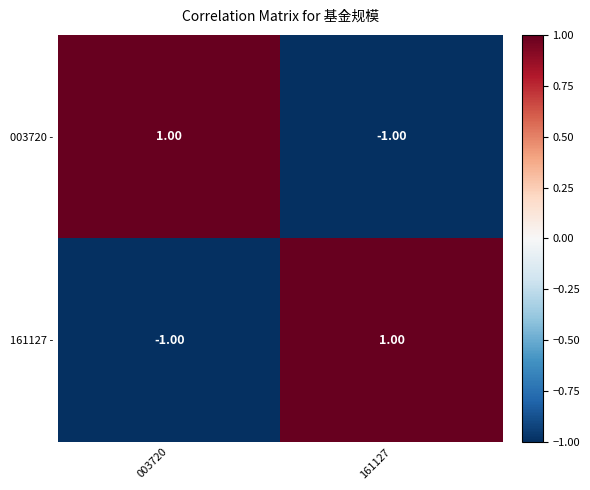

Rank the series at 003720 from highest to lowest value.

003720 -, 161127 -